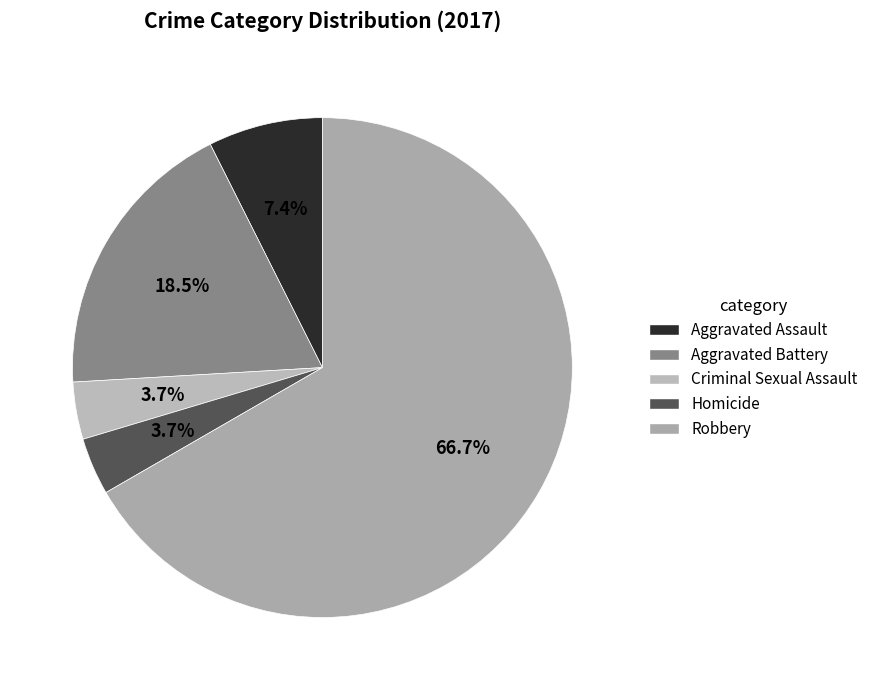

Which slice is the largest?

Robbery